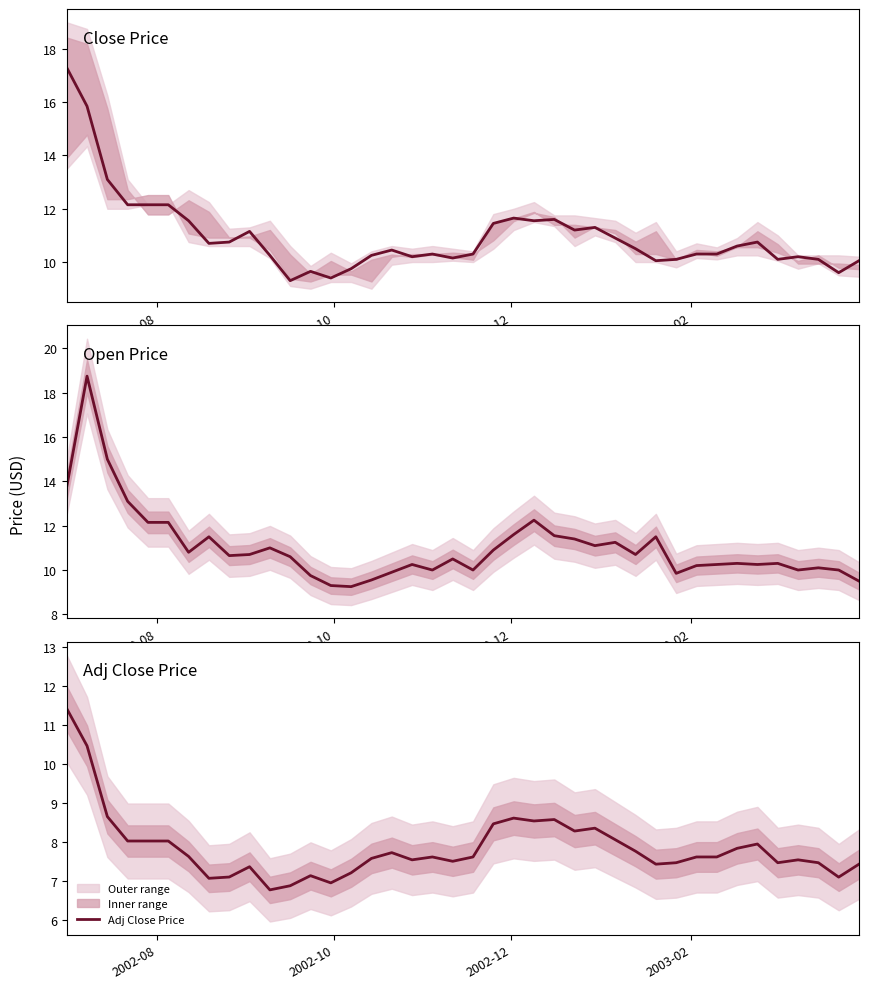

How many interior local peaks does the Open Price series have?

11